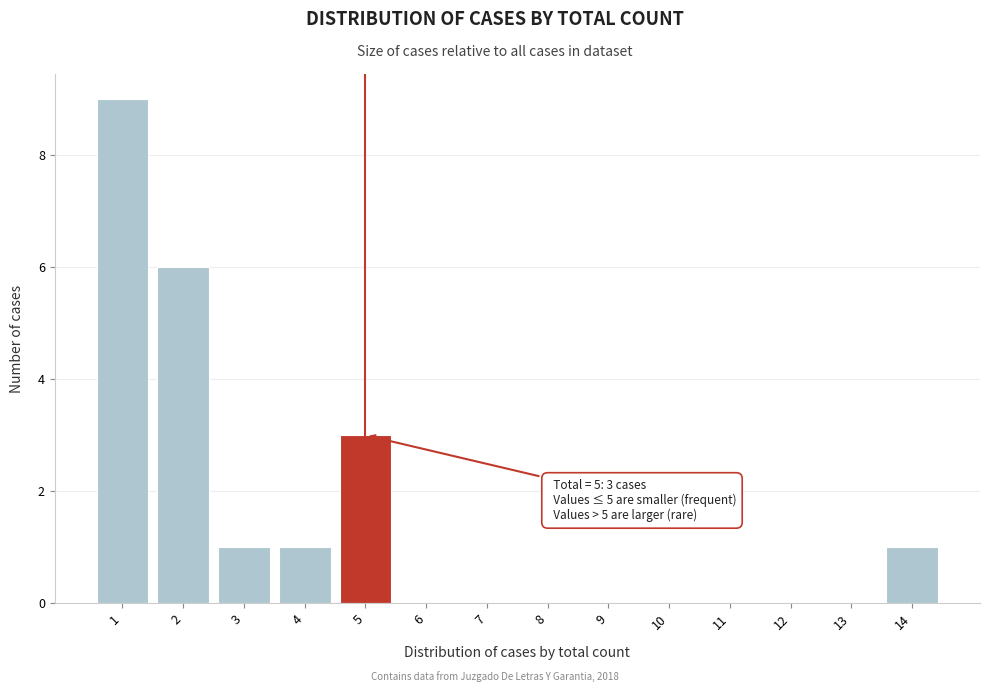

Which range on the x-axis has the tallest bar?

0.5 to 1.5